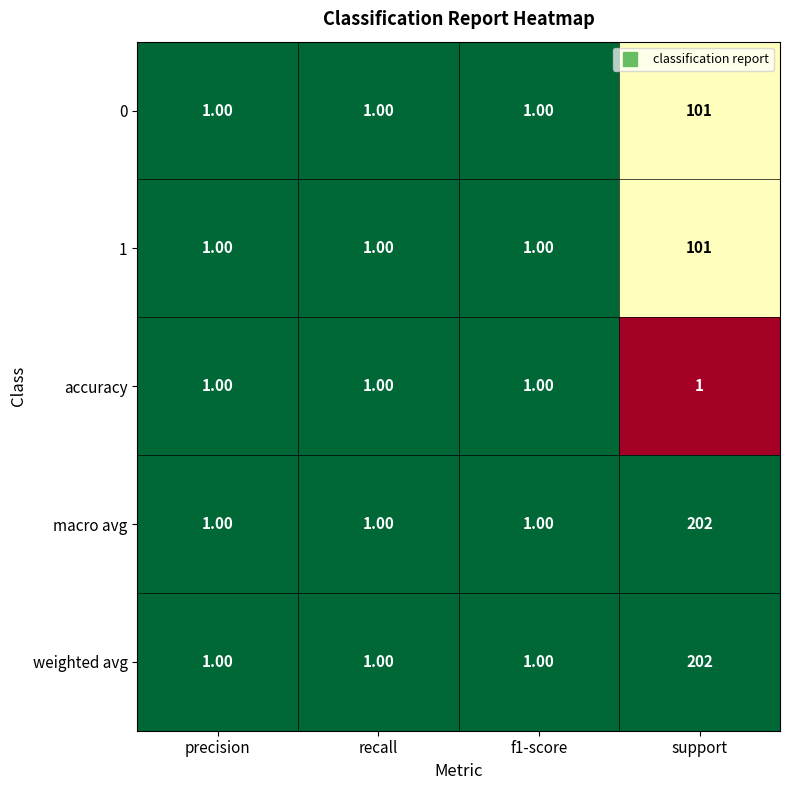

What is the difference between the 0 values at support and precision?

100